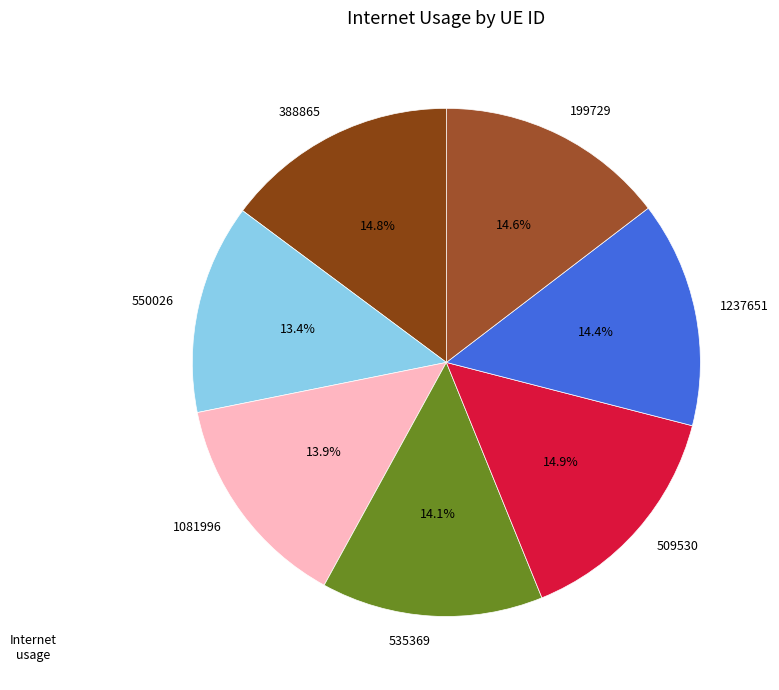

Count the number of slices in the pie.

7